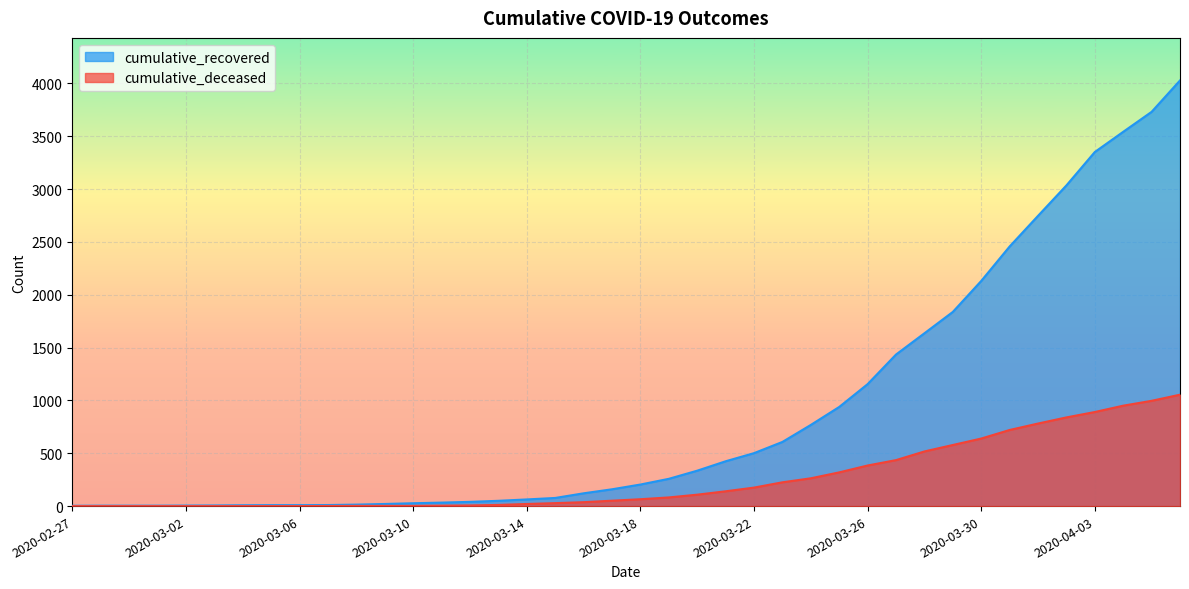

What are all the series names shown in the legend?

cumulative_recovered, cumulative_deceased